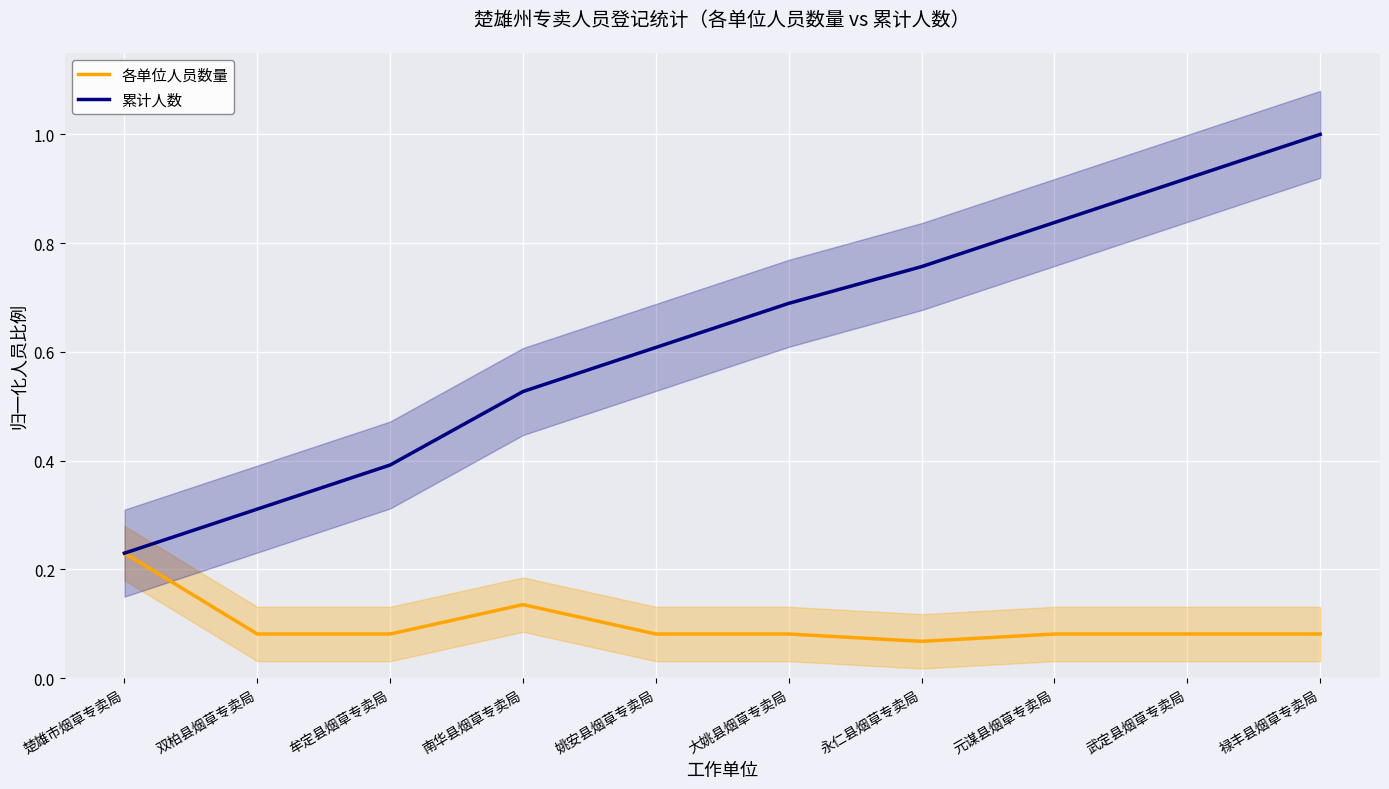

What is the total value across all series at 姚安县烟草专卖局?

0.7